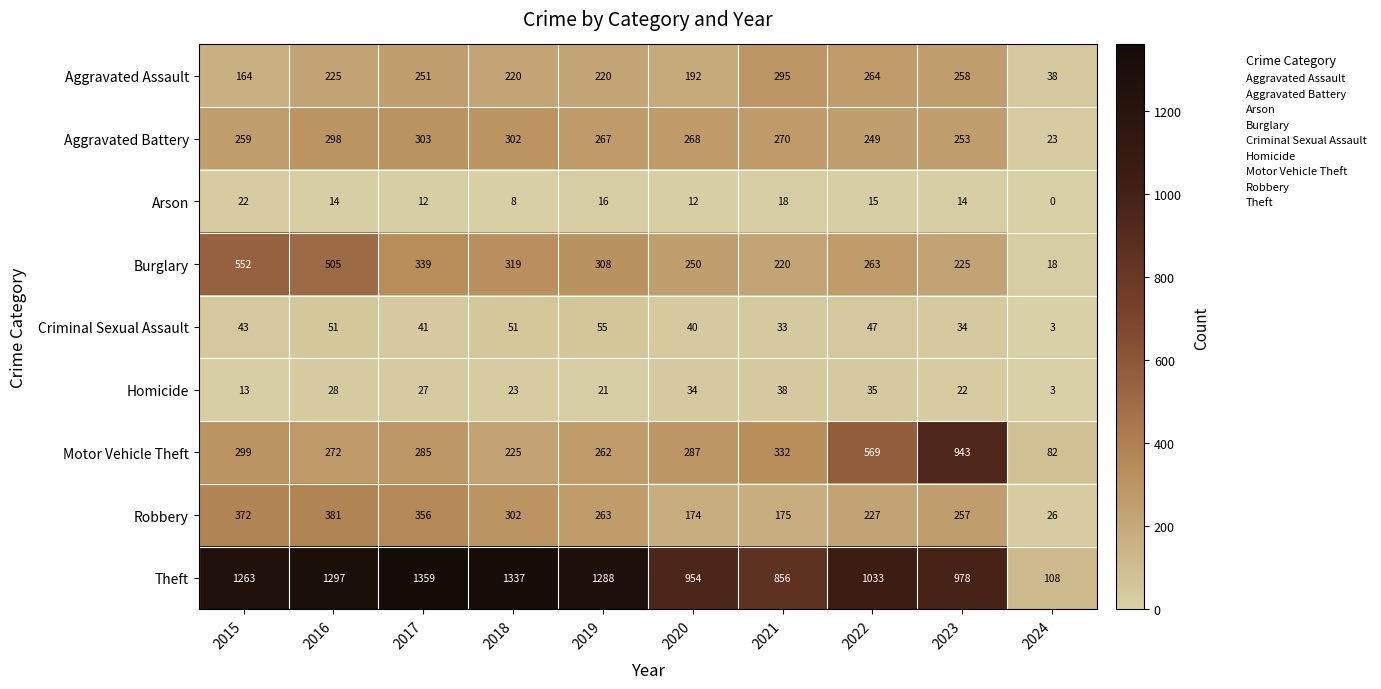

How many data points does each series have?

10